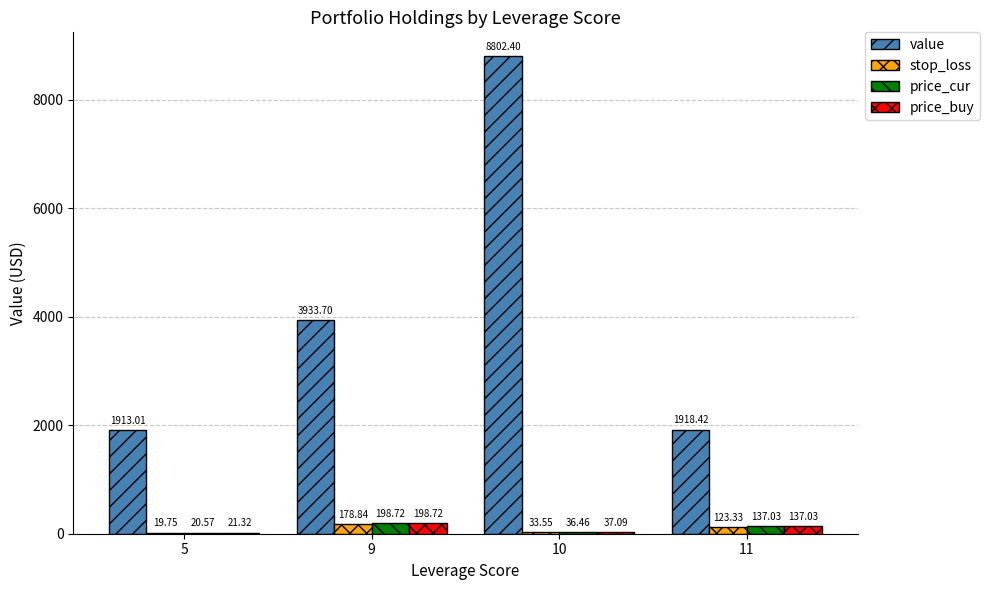

What is the total value across all series at 10?

8909.5